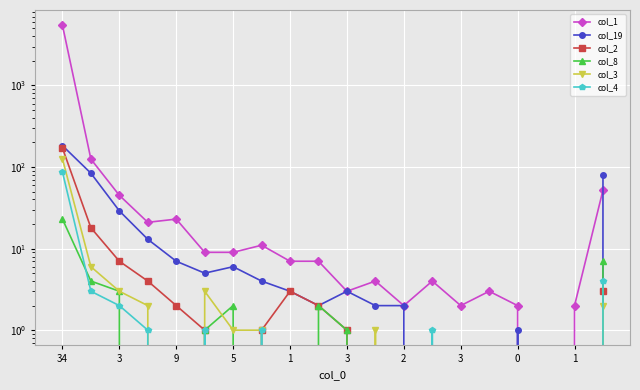

True or false: col_19 and col_3 intersect in this chart.

False